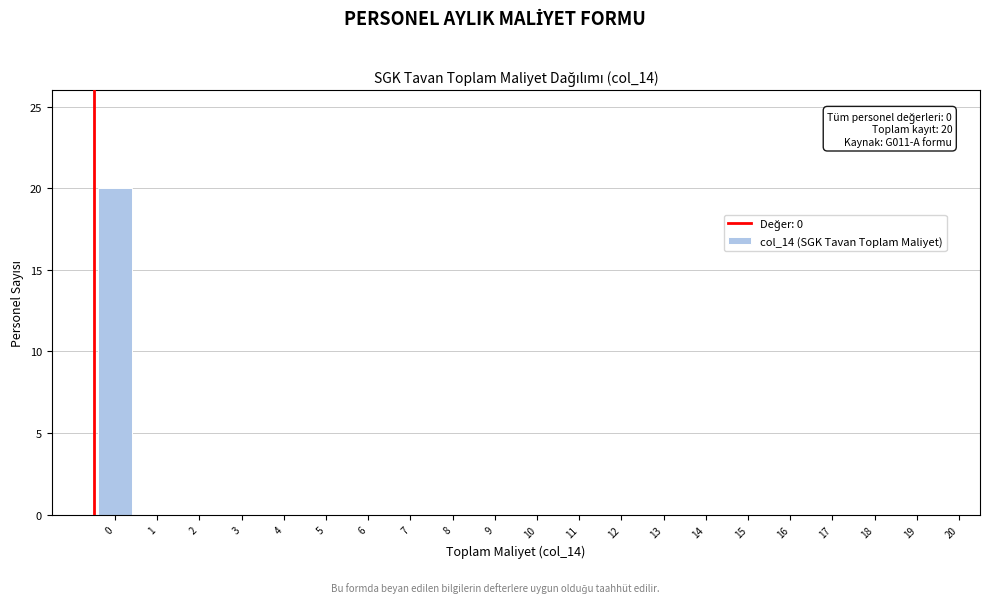

Reading right to left, transcribe all the data shown in this chart.

20=0	19=0	18=0	17=0	16=0	15=0	14=0	13=0	12=0	11=0	10=0	9=0	8=0	7=0	6=0	5=0	4=0	3=0	2=0	1=0	0=20